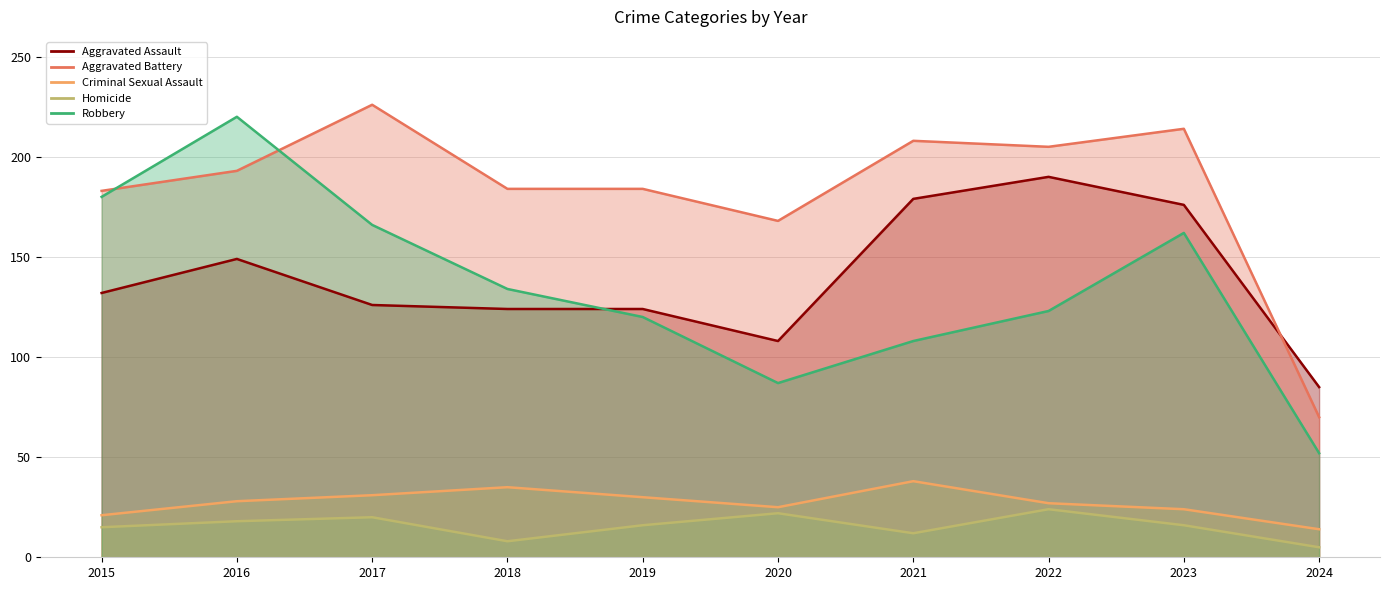

What are all the series names shown in the legend?

Aggravated Assault, Aggravated Battery, Criminal Sexual Assault, Homicide, Robbery